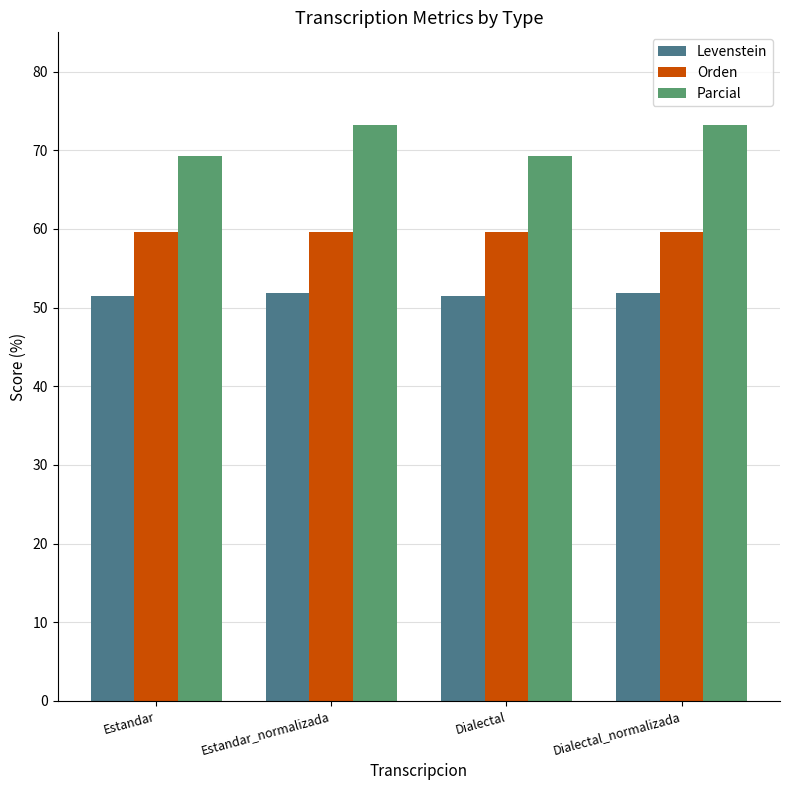

What is the minimum value shown in the chart?

51.4